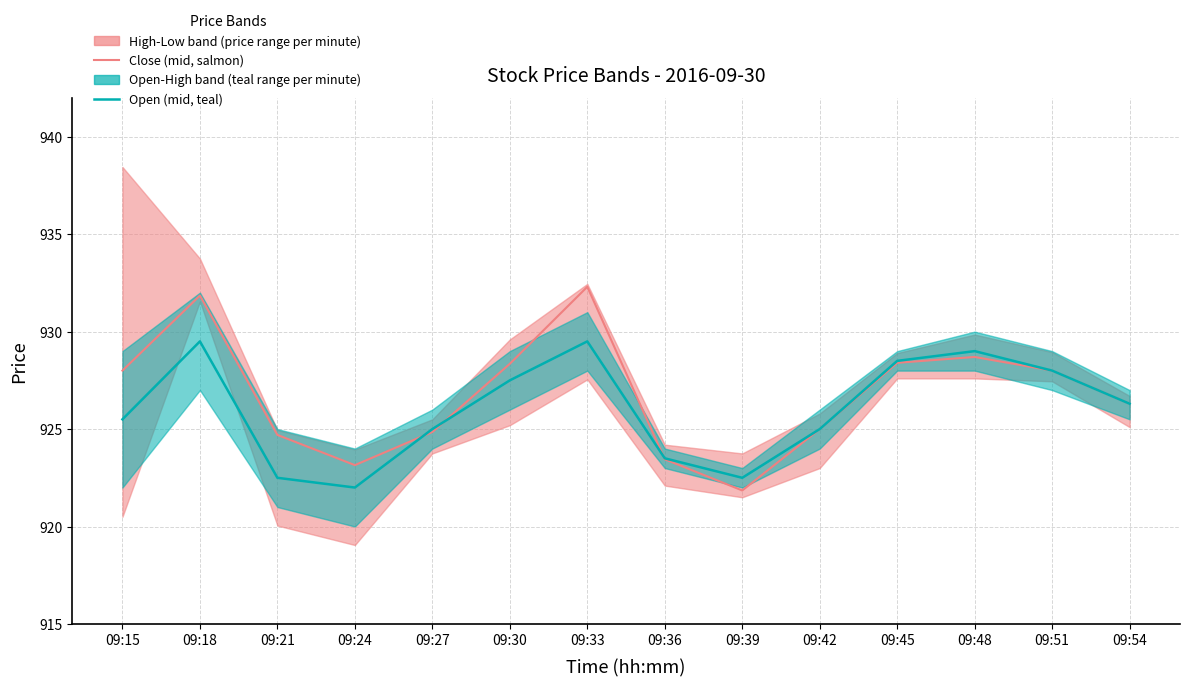

List the series in order of their peak value, highest first.

Close price (mid), Open price (mid)